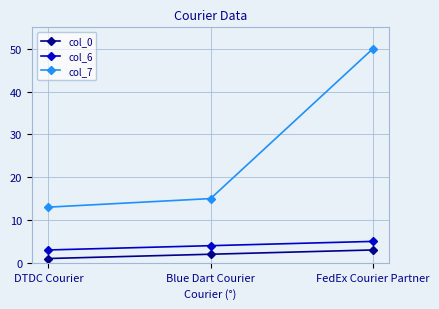

What is the spread (max minus min) of values at DTDC Courier?

12